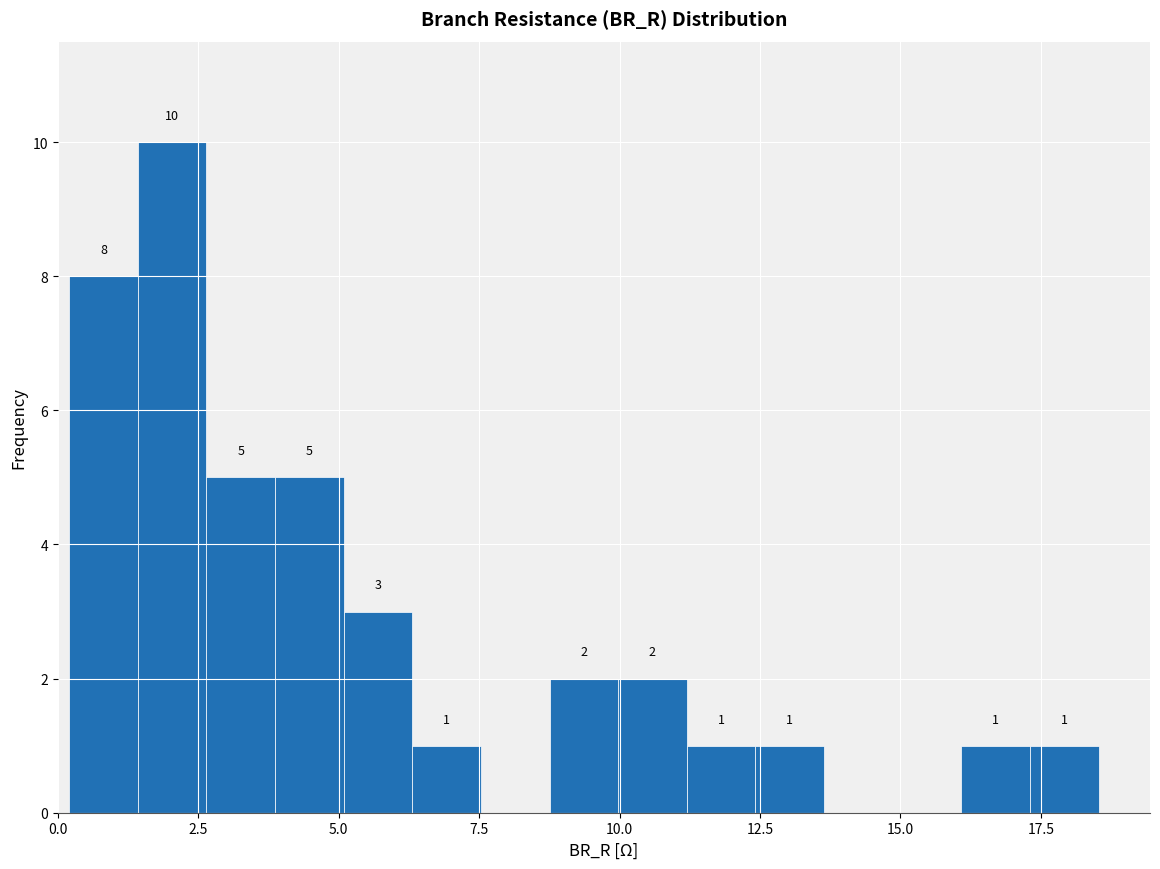

Around what value on the x-axis is the tallest bar? Give the approximate position of its centre, as read against the axis.

2.0